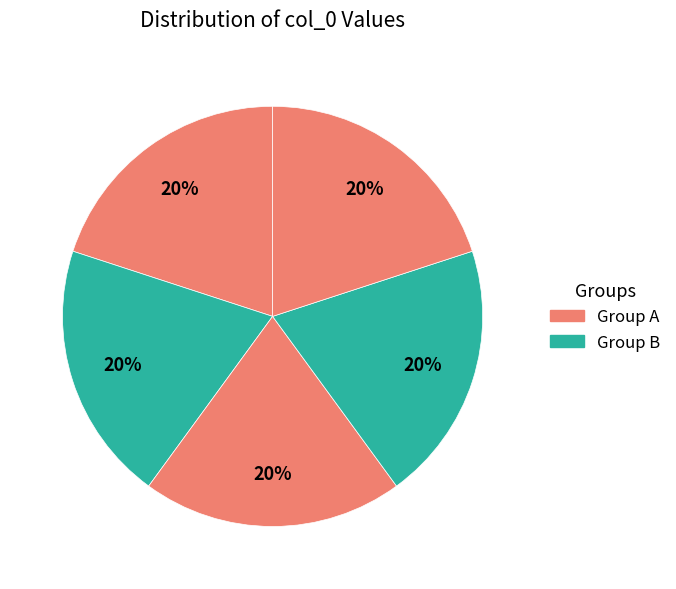

Count the number of slices in the pie.

5